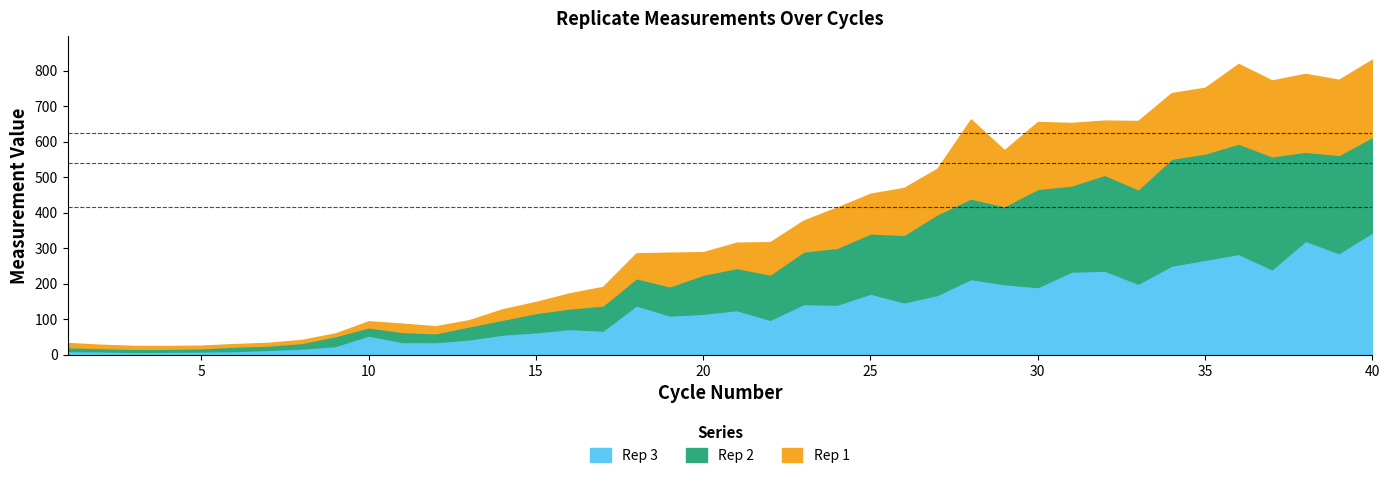

Count the number of categories in the chart.

40